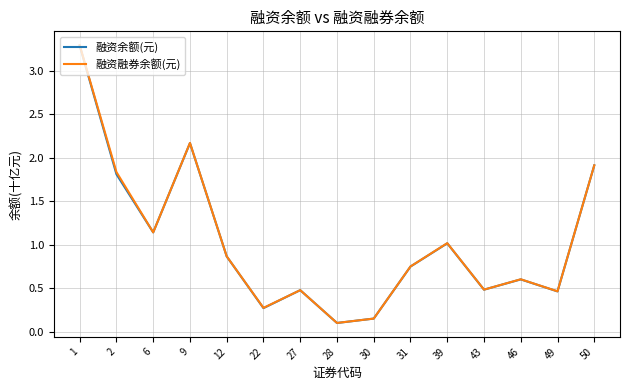

Which series has the widest spread of values?

融资融券余额(元)